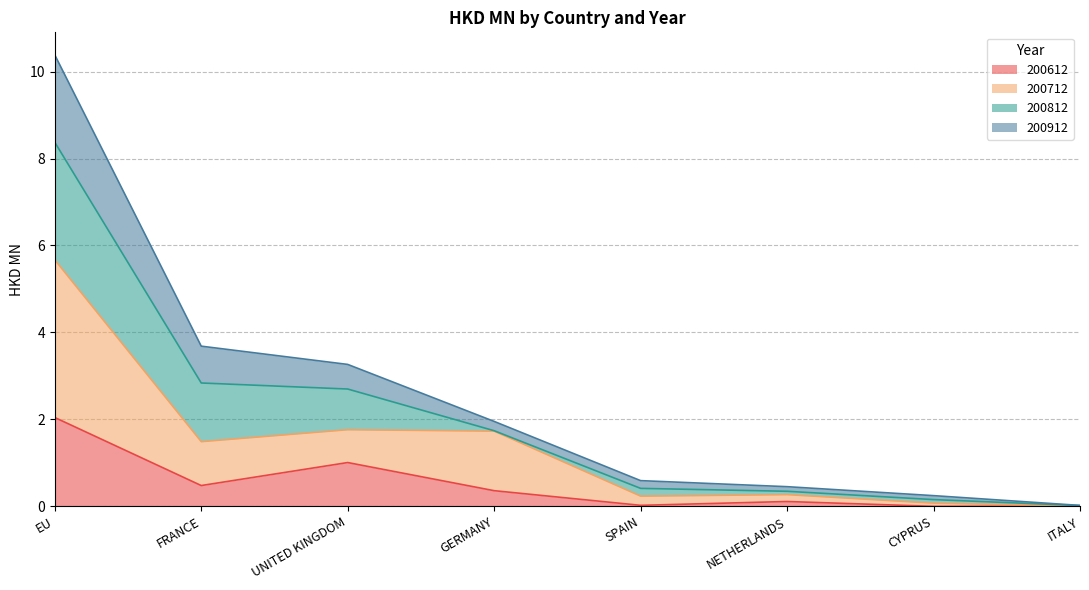

What is the label of the 4th point from the right?

SPAIN